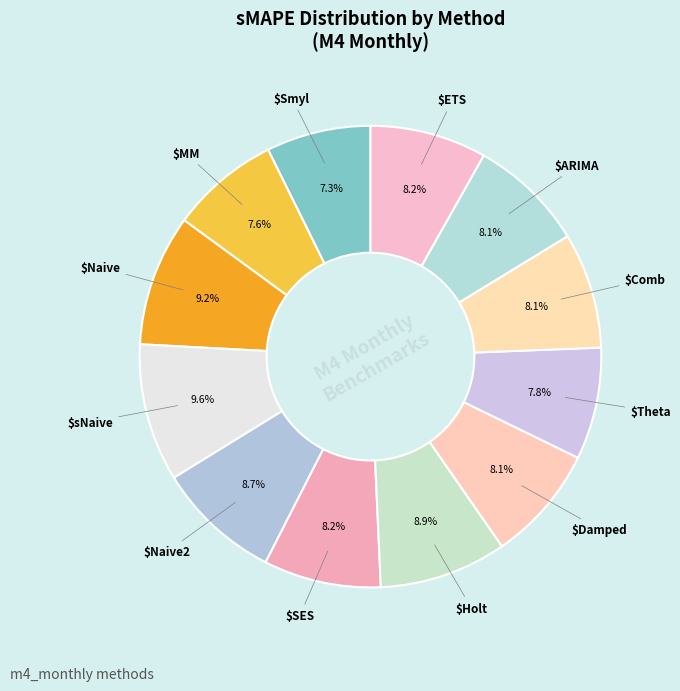

Count the number of slices in the pie.

12